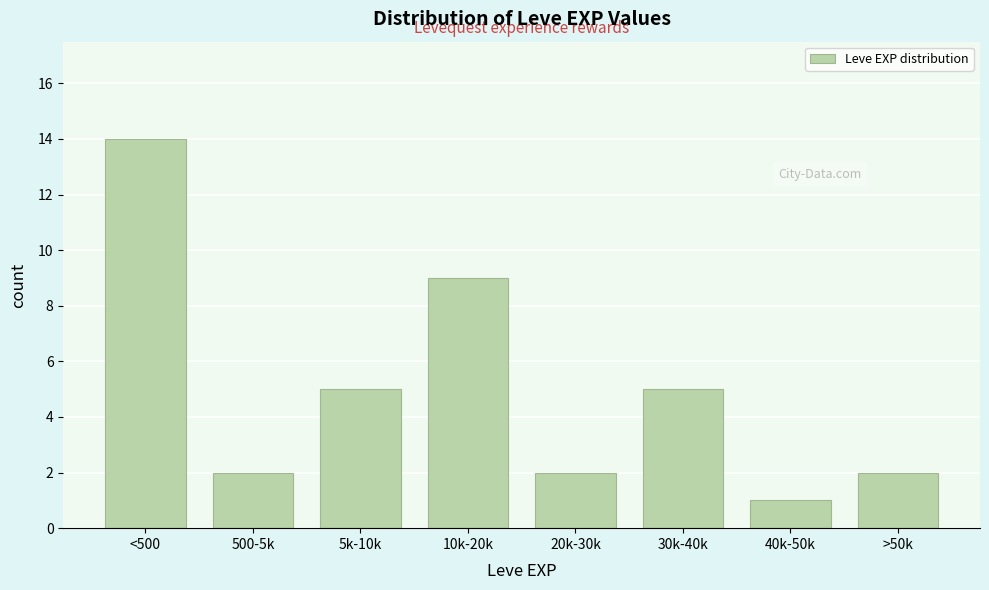

Reading right to left, list all the values displayed in this chart.

2	1	5	2	9	5	2	14